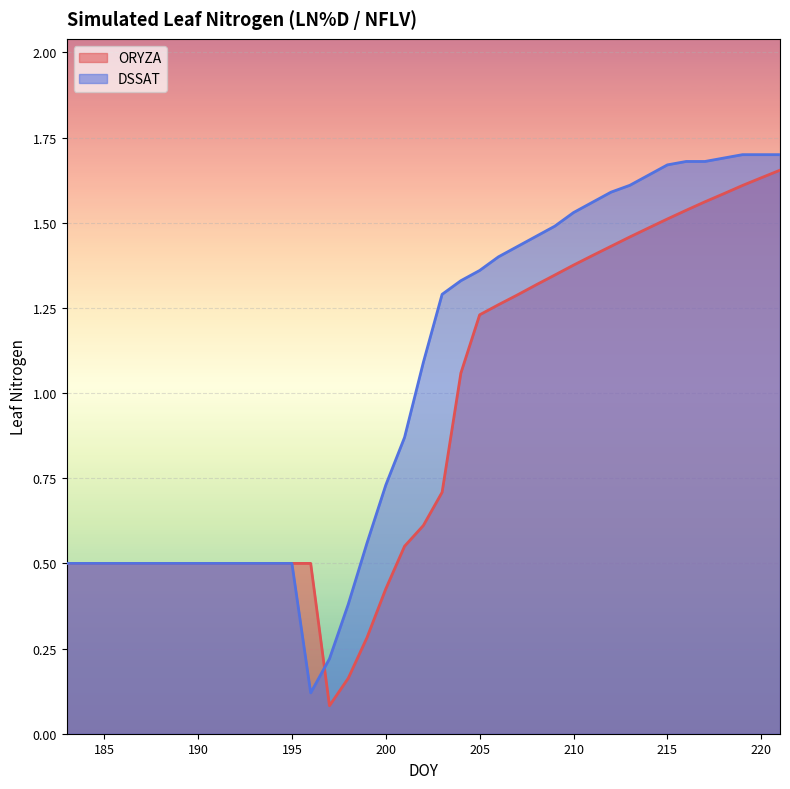

At which label is ORYZA closest to 0?

197